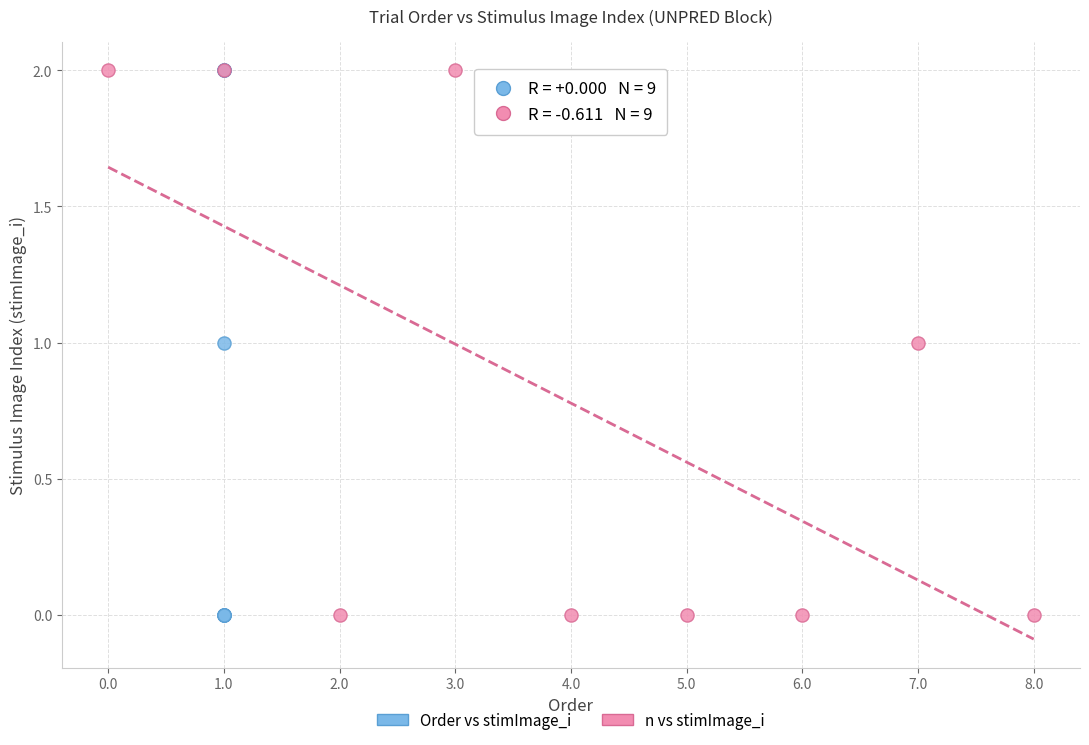

What are all the series names shown in the legend?

Order vs stimImage_i, n vs stimImage_i